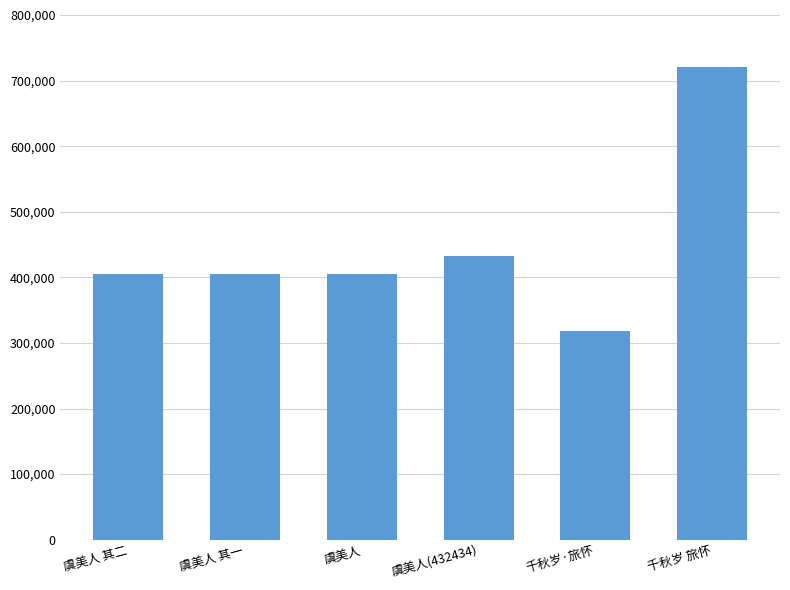

Approximately how many times larger is the value at 虞美人(432434) compared to 虞美人 其二?

1.1